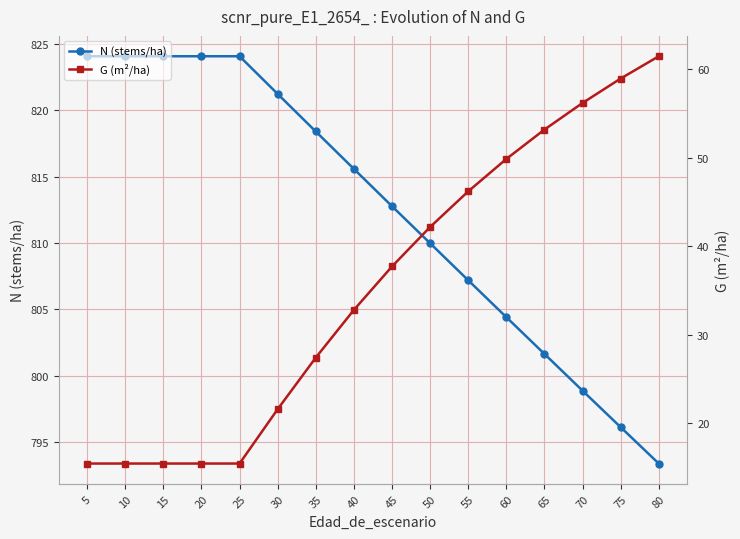

Rank the series at 25 from highest to lowest value.

N (stems/ha), G (m²/ha)